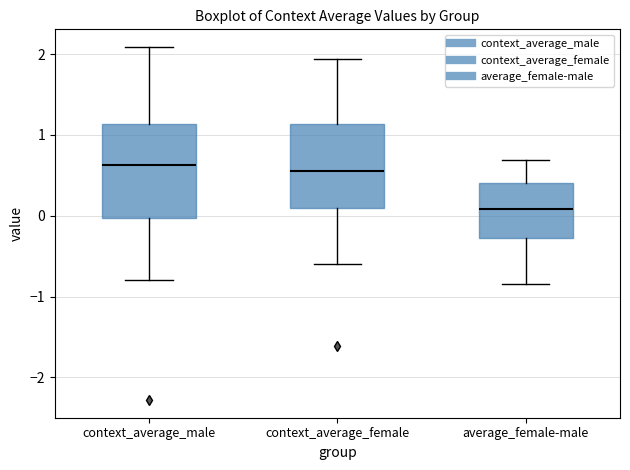

Where is the upper edge of the box for average_female-male on the y-axis? The values are not printed on the chart, so give them approximately, as read against the axis.

0.4